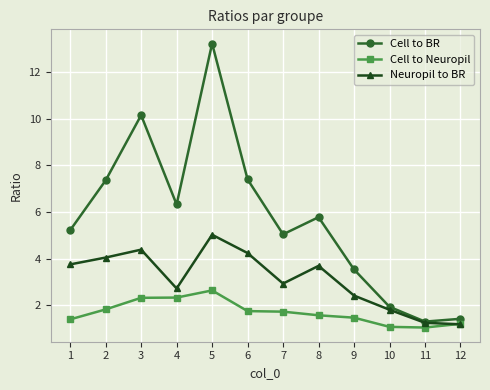

Where does the Neuropil to BR series first go above 3?

1